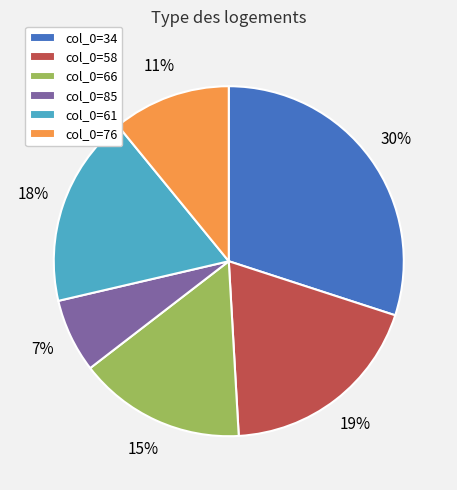

To the nearest percent, what is the average slice percentage?

17%